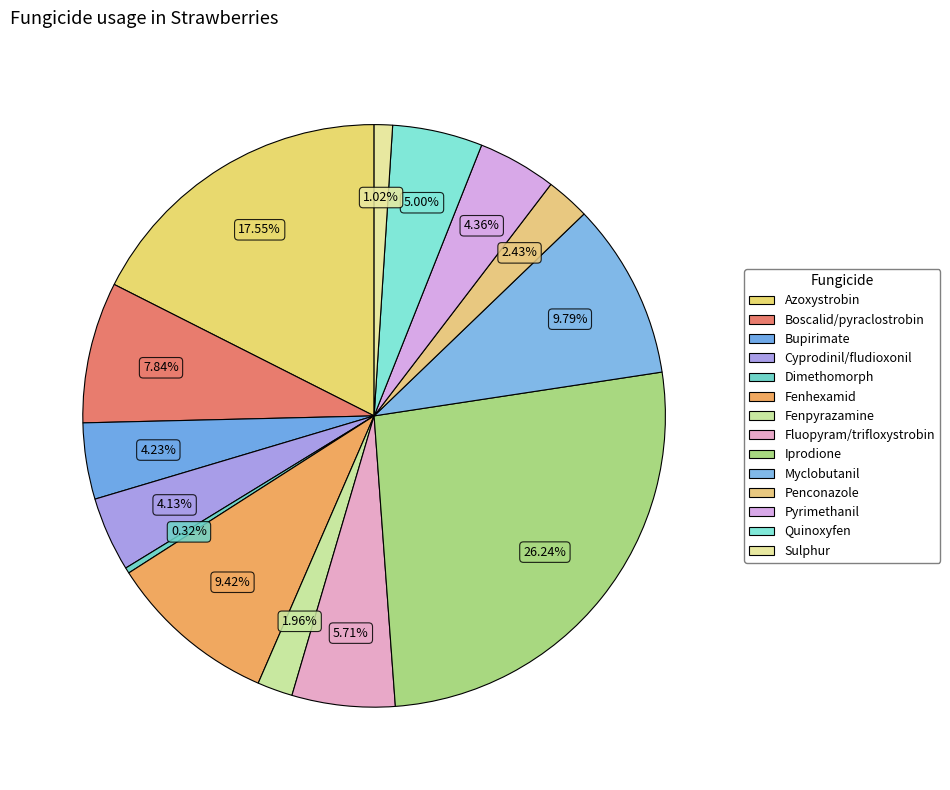

How many segments does this pie chart have?

14